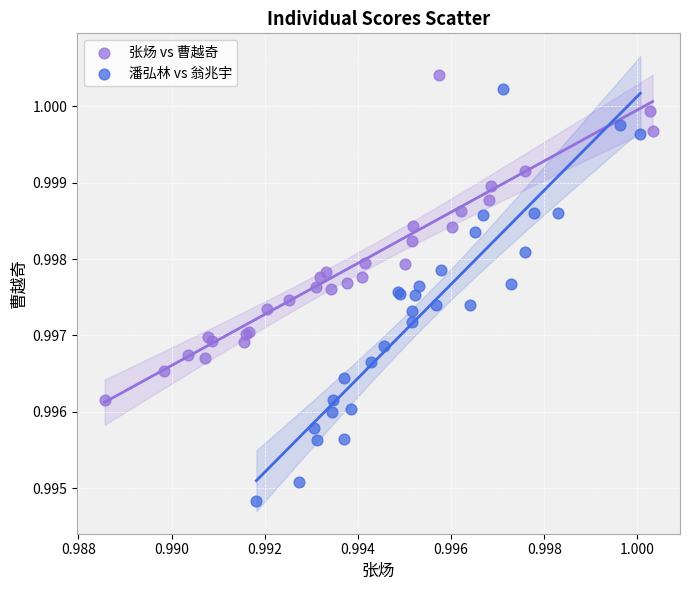

Which series contains the lowest Y value?

潘弘林 vs 翁兆宇